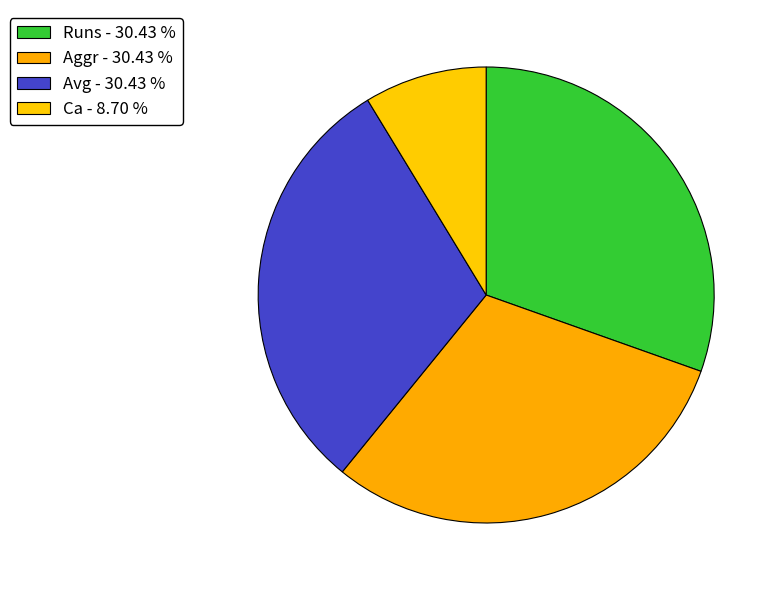

How many segments does this pie chart have?

4